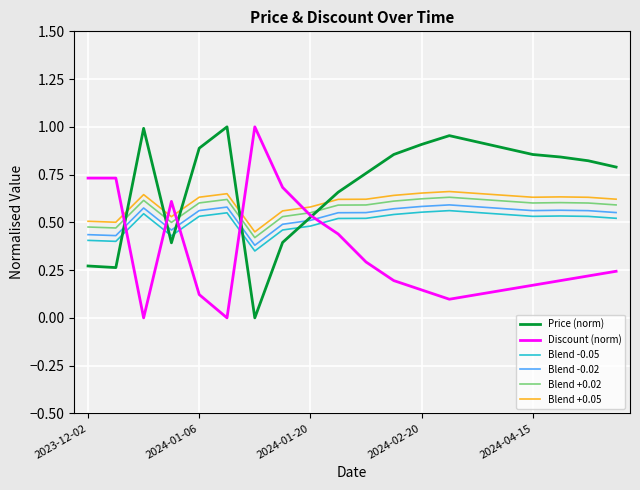

True or false: Price (norm) and Blend -0.05 intersect in this chart.

True